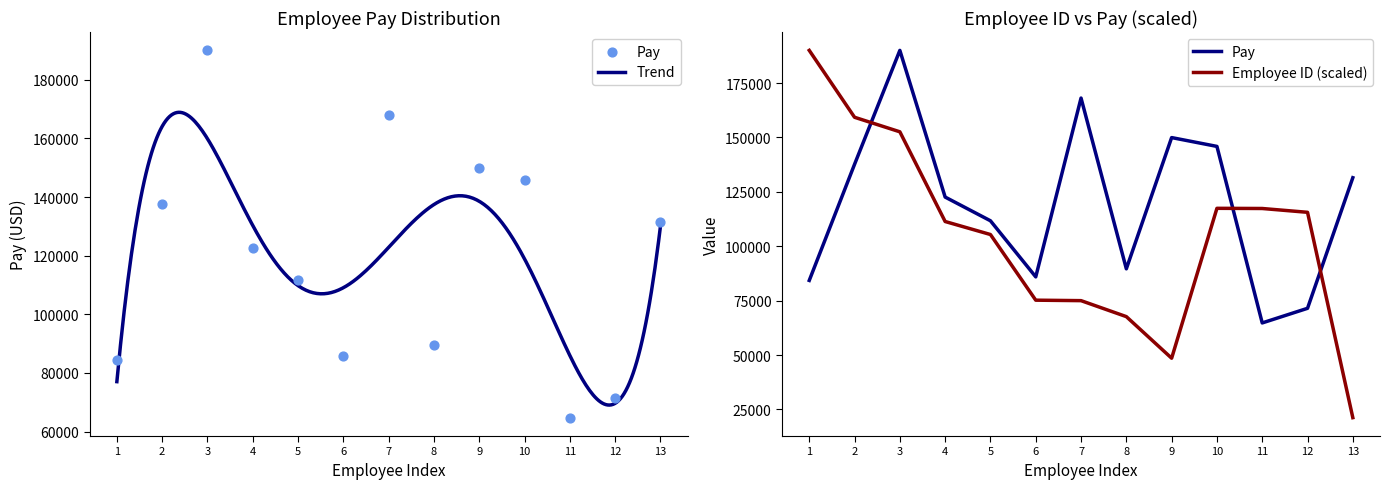

What is the maximum value for Trend?

168901.1